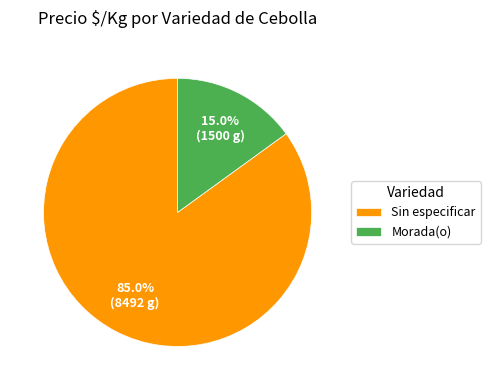

Is there a majority slice in this chart?

Yes